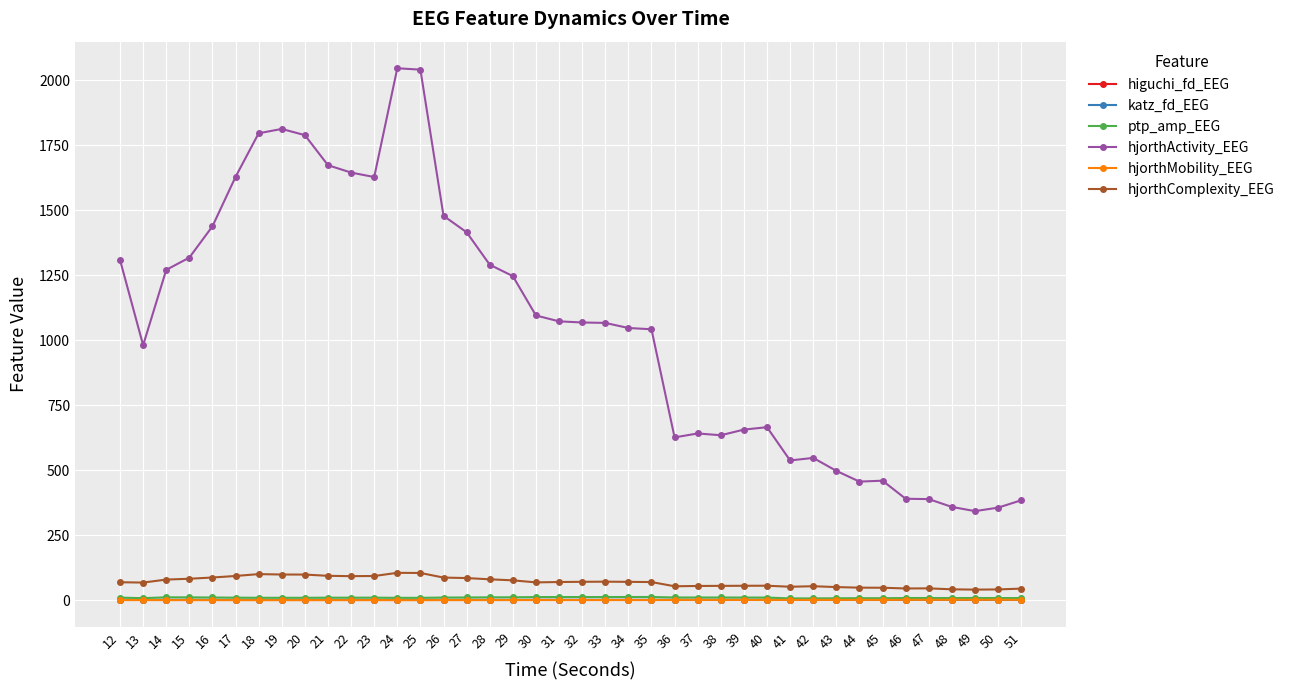

The hjorthComplexity_EEG series shows 42.4 at 48. True or false?

True